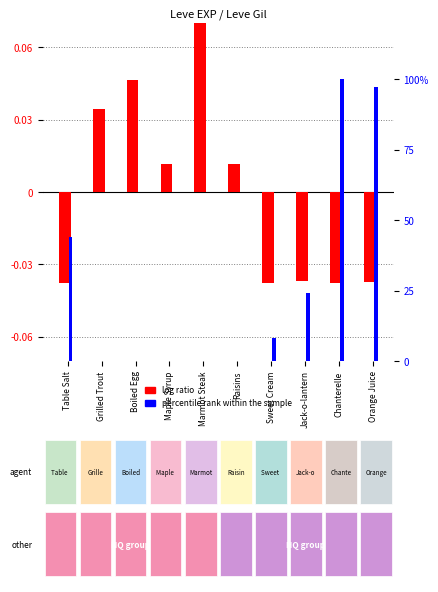

Reading left to right, extract all data points from this chart.

log ratio: -0.0	0.0	0.0	0.0	0.1	0.0	-0.0	-0.0	-0.0	-0.0
percentile rank within the sample: 44.1	0.0	0.0	0.0	0.1	0.0	8.3	24.1	100.0	97.1